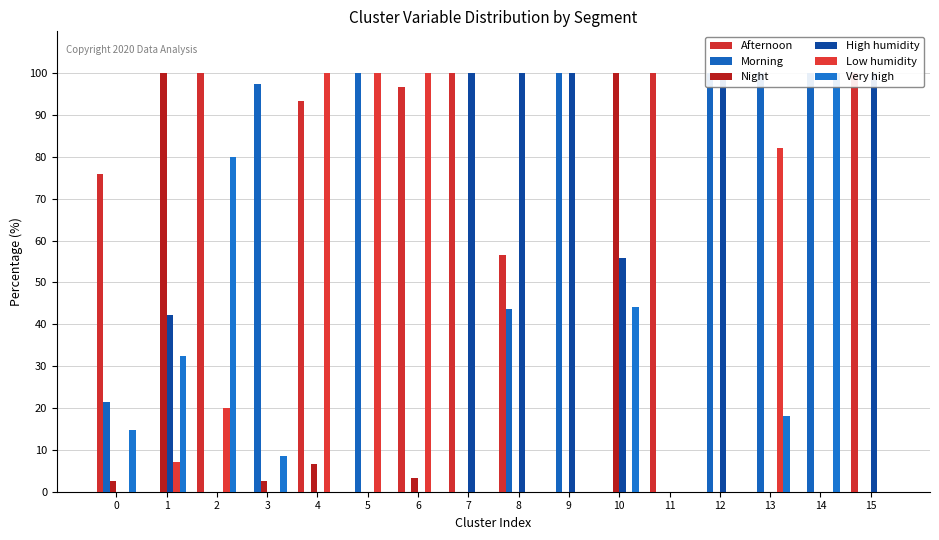

At which label is High humidity closest to 50?

10